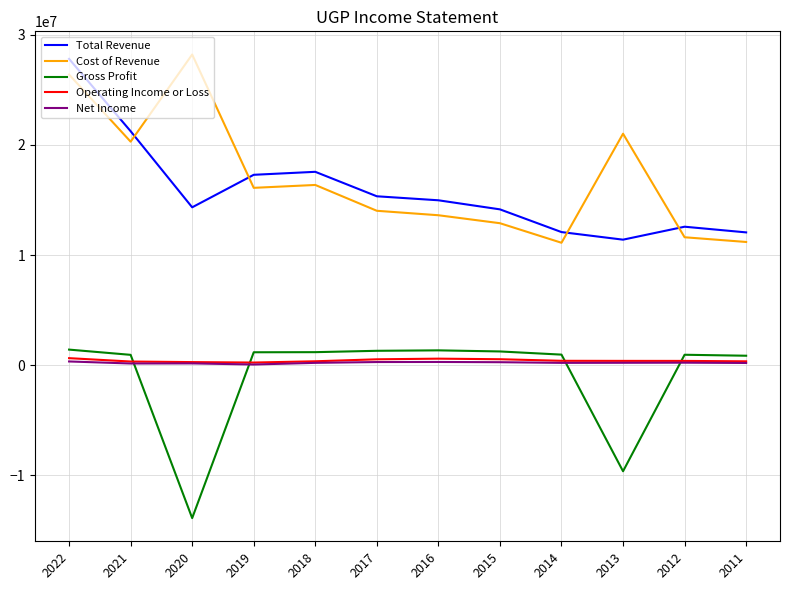

True or false: Total Revenue and Operating Income or Loss cross at least once.

False